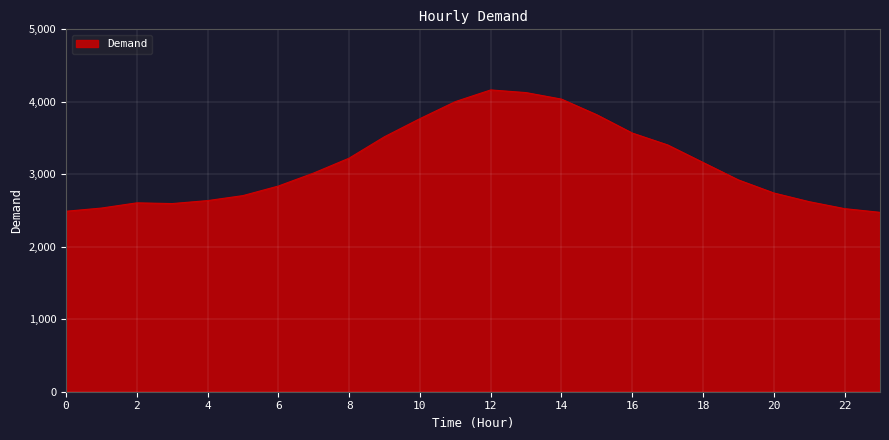

What is the difference between the second highest and second lowest values?

1637